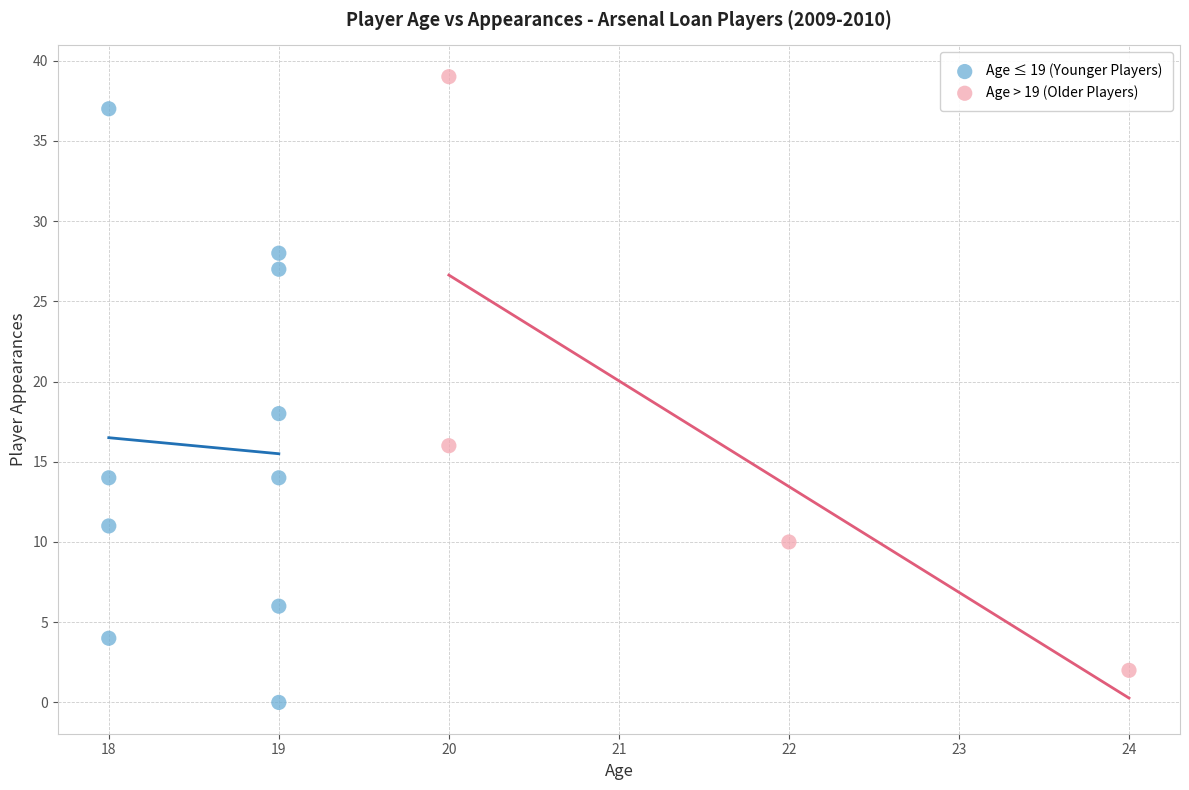

Which series reaches the minimum Y coordinate?

Age ≤ 19 (Younger Players)